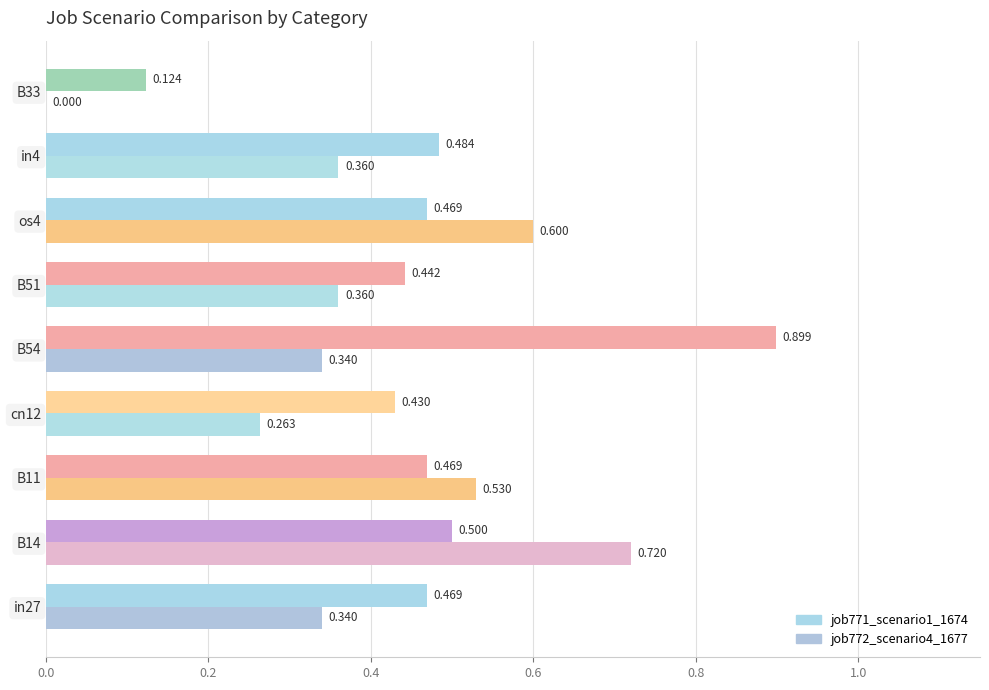

Count the job772_scenario4_1677 values in the range 0 to 1.

9